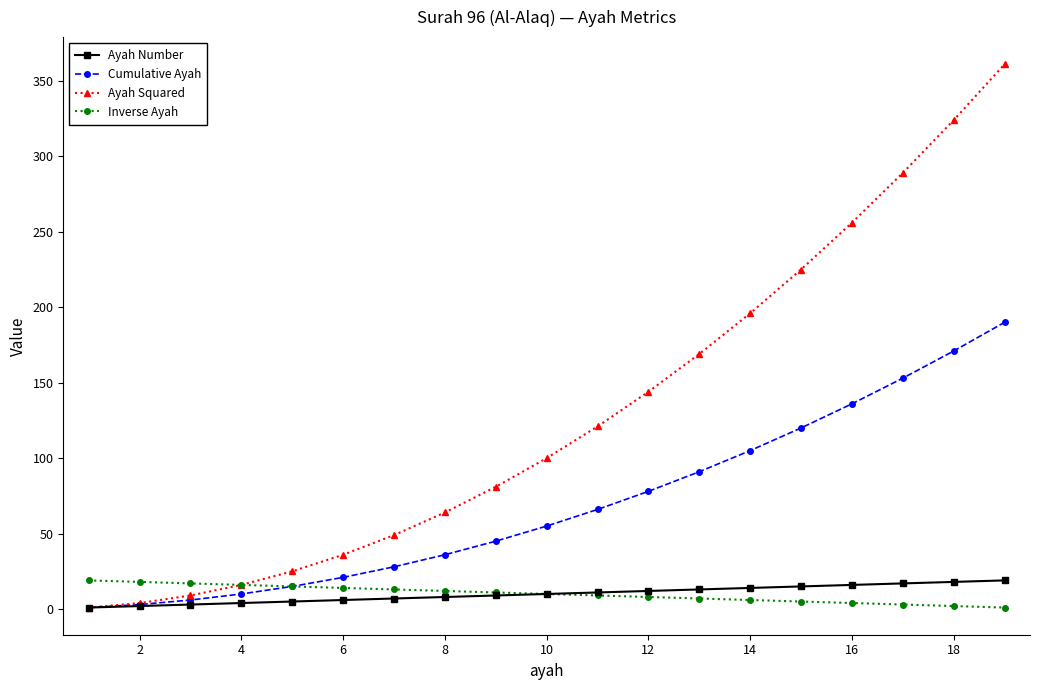

True or false: Ayah Squared has more than 2 interior local peaks.

False